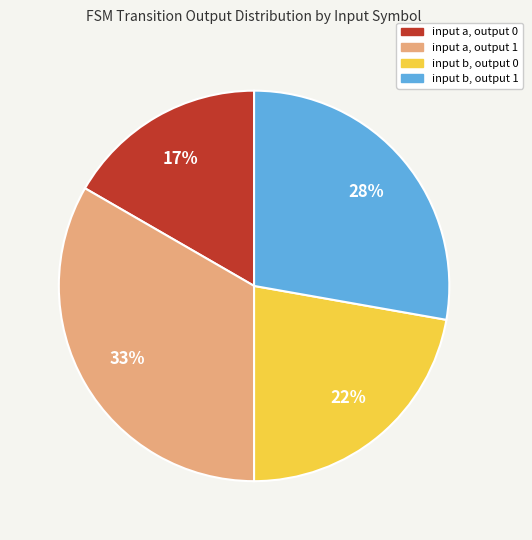

How many slices are in this pie chart?

4